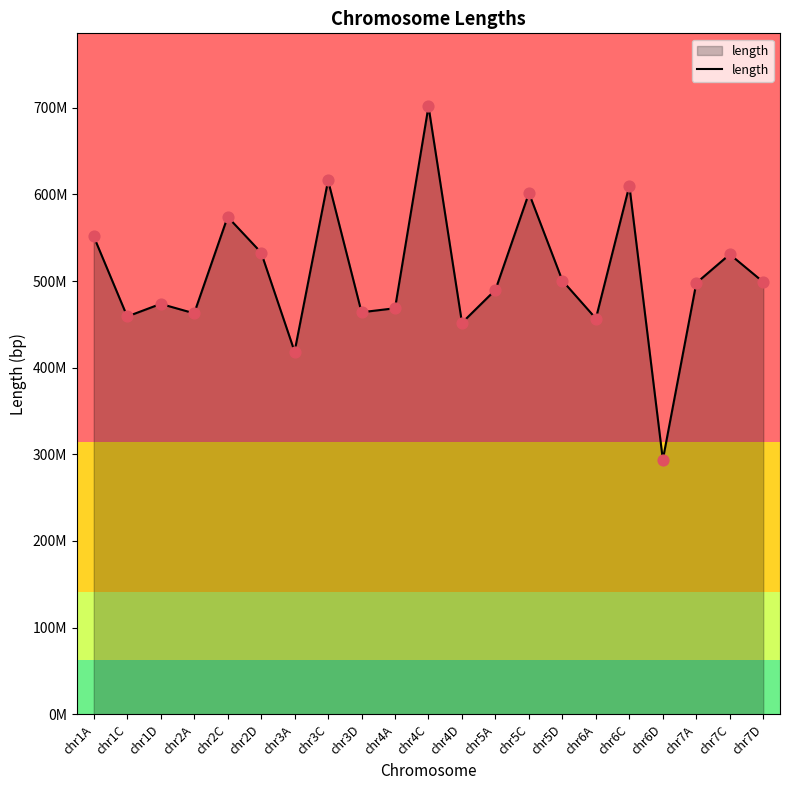

What is the ratio of the value at chr6D to the value at chr6C?

0.5